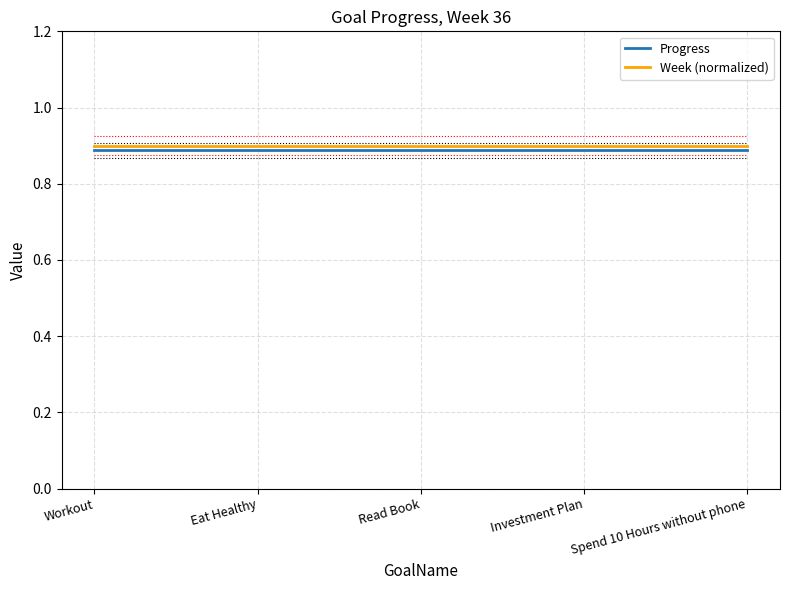

How many series are shown in this chart?

2